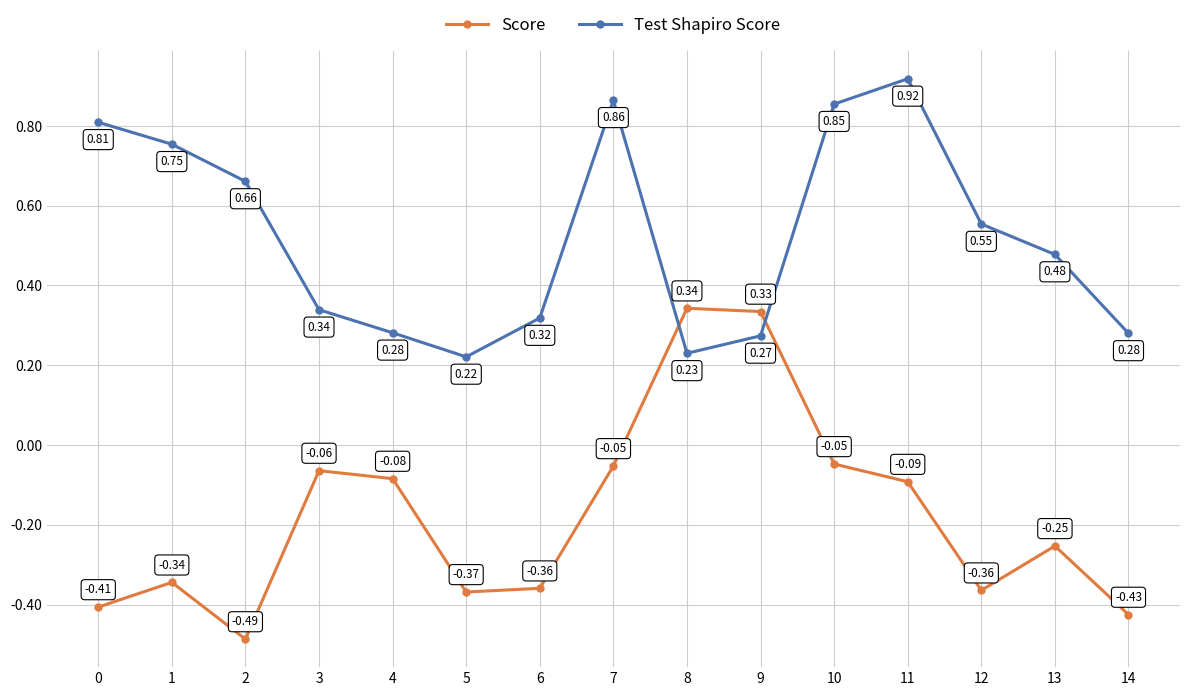

At 13, list the series in order from largest to smallest.

Test Shapiro Score, Score